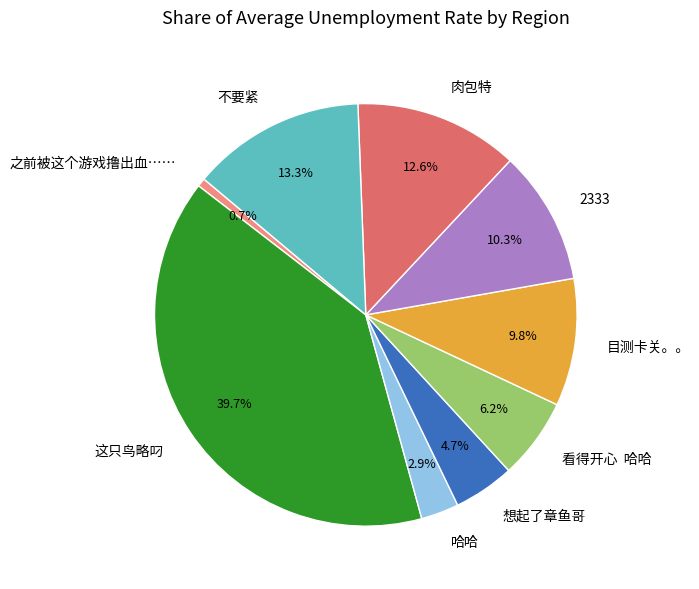

Which slice is the largest?

这只鸟略叼